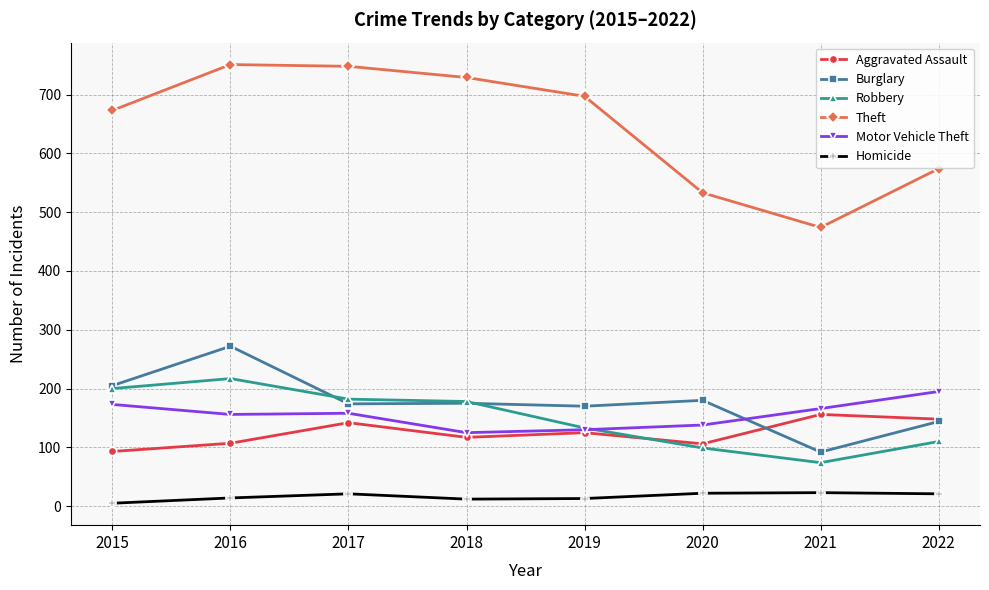

How many distinct data groups are displayed?

6